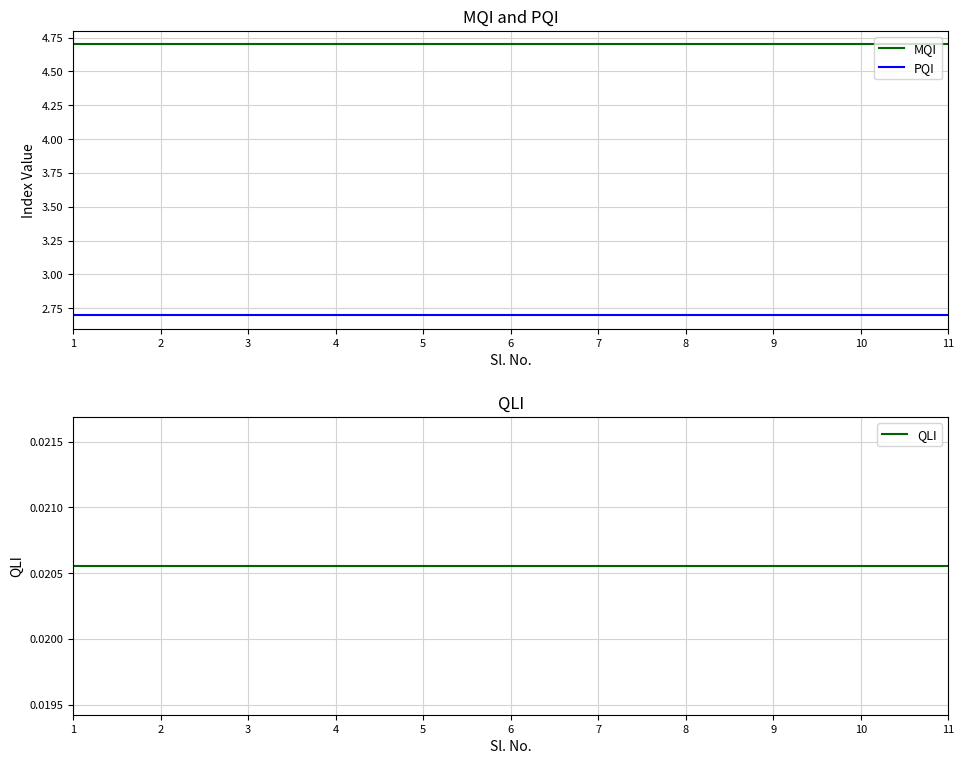

At how many categories does at least one series exceed 0?

11